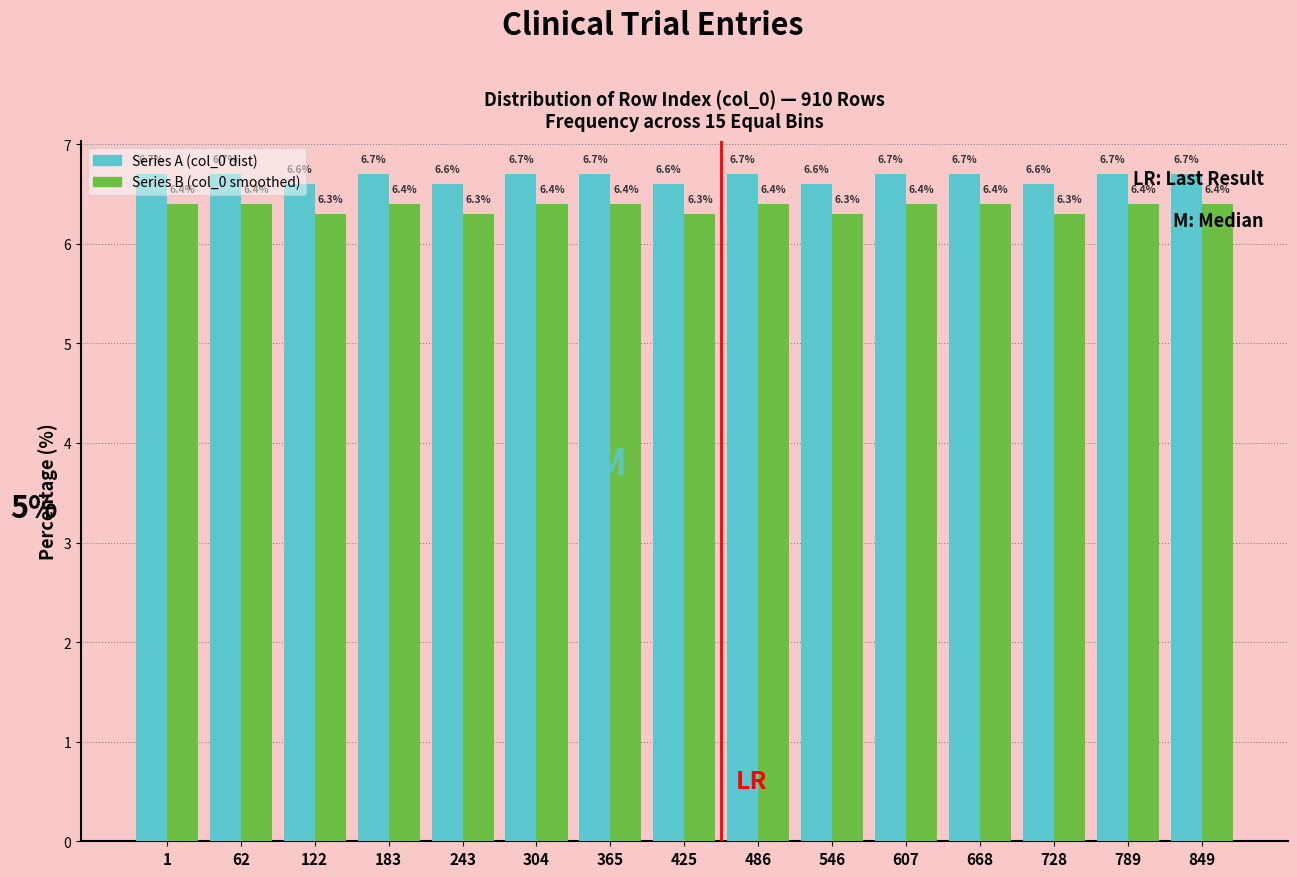

What is the minimum value shown in the chart?

6.3